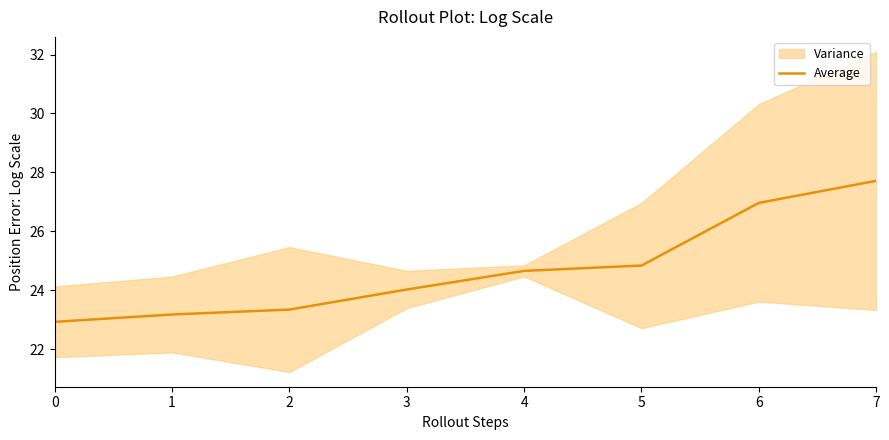

What is the smallest value displayed?

22.9